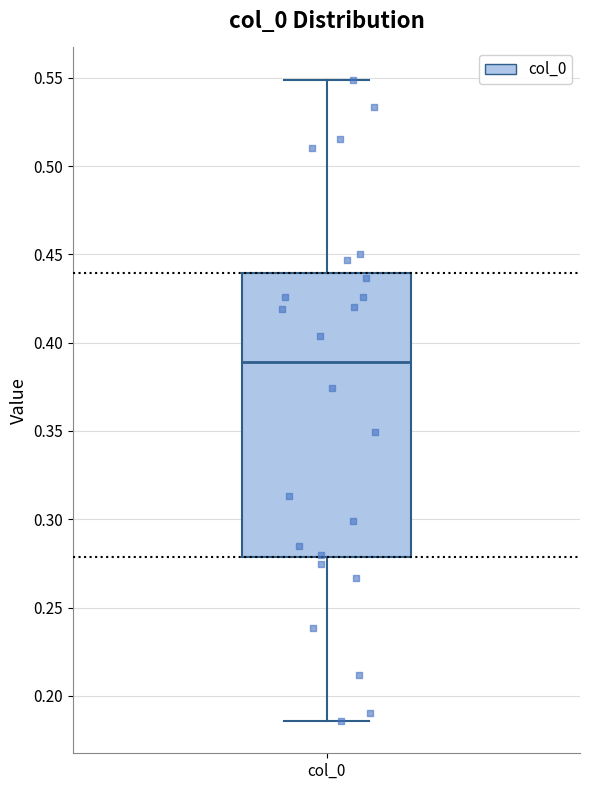

Transcribe this box plot: give where the median line is, the range the box spans, and where the two whiskers end, as read against the y-axis. The values are not printed on the chart, so give them approximately, as read against the axis.

median 0.390, box 0.280 to 0.440, whiskers 0.185 to 0.550